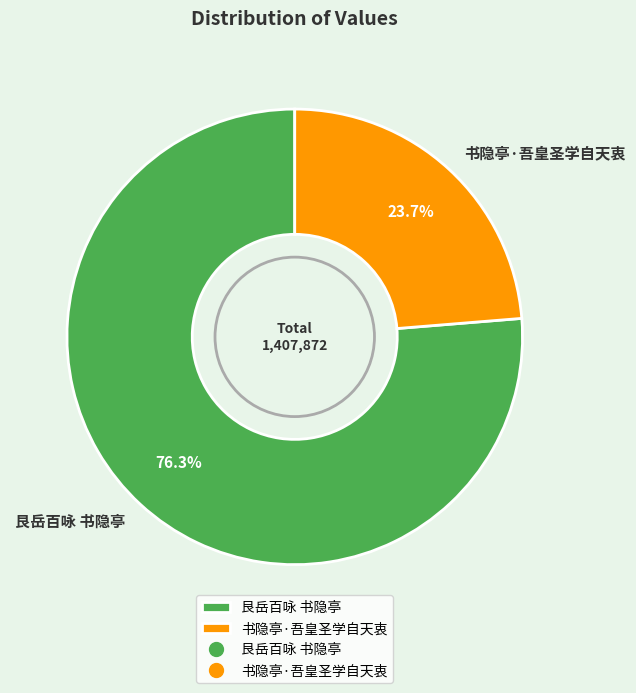

How many segments does this pie chart have?

2